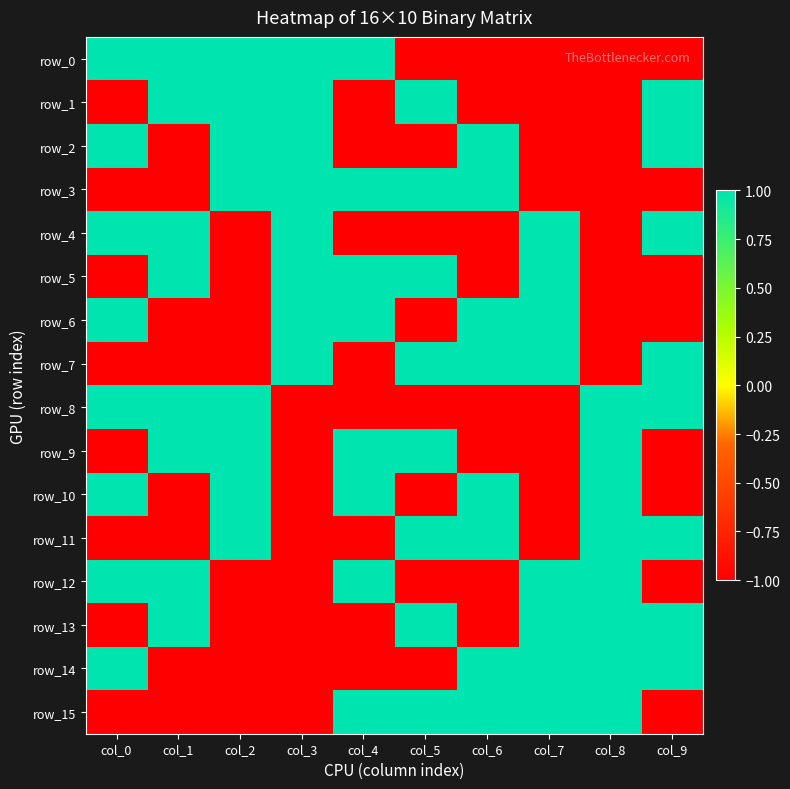

What is the spread (max minus min) of values at col_8?

2